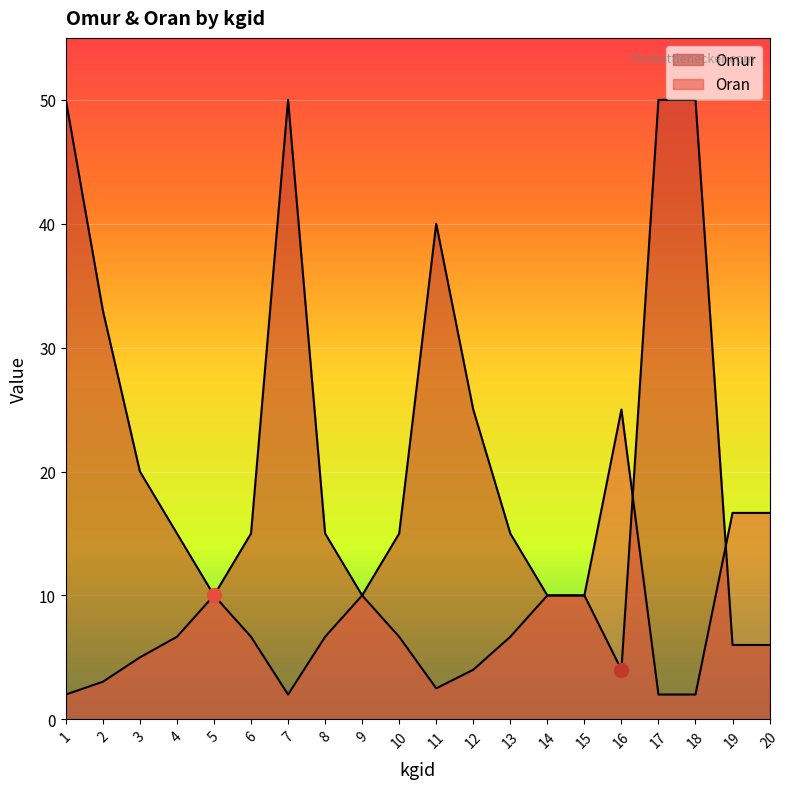

What is the sum of the Oran values at 19 and 9?

26.7